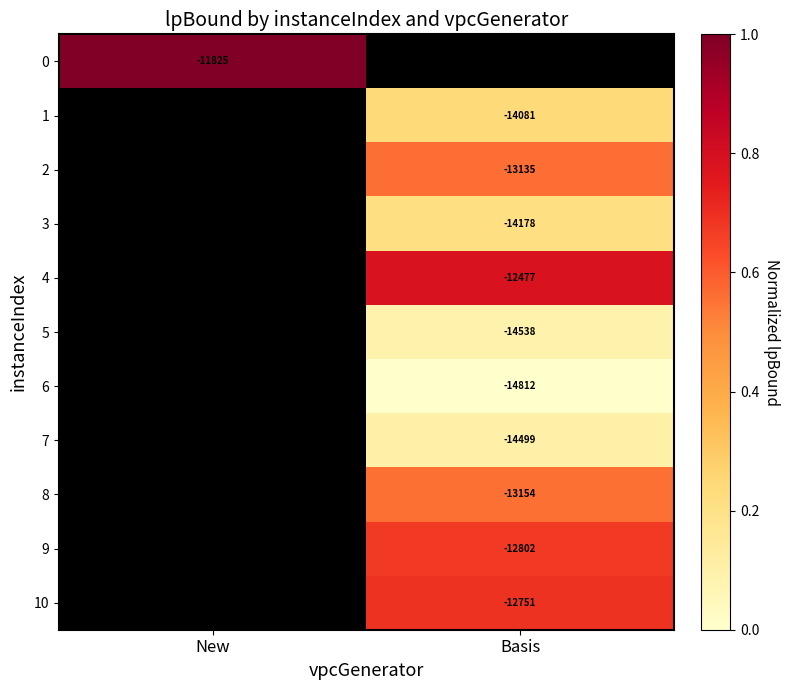

True or false: 1 has a value of 0.1 at Basis.

False